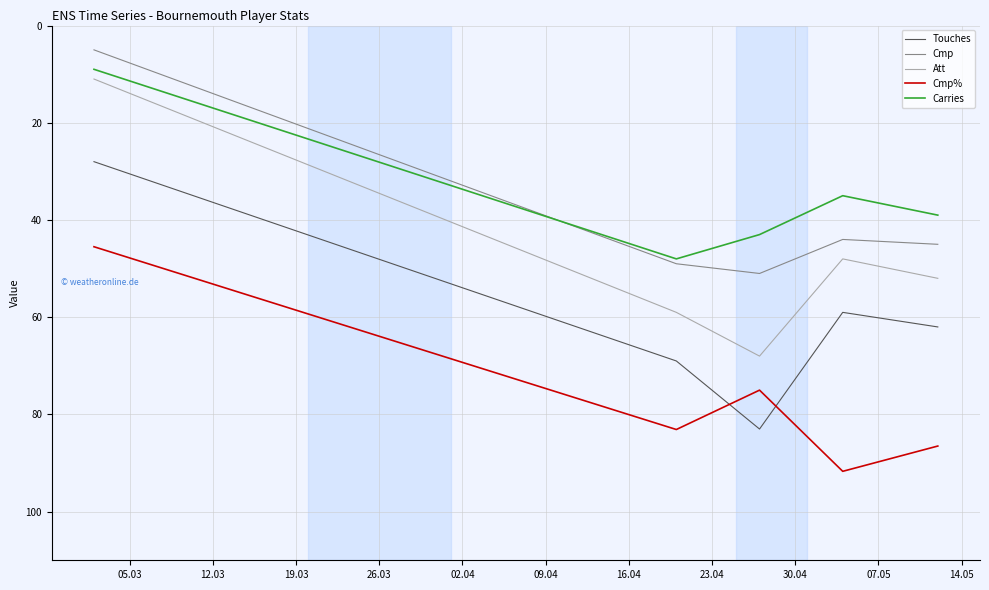

What is the minimum value shown in the chart?

5.0